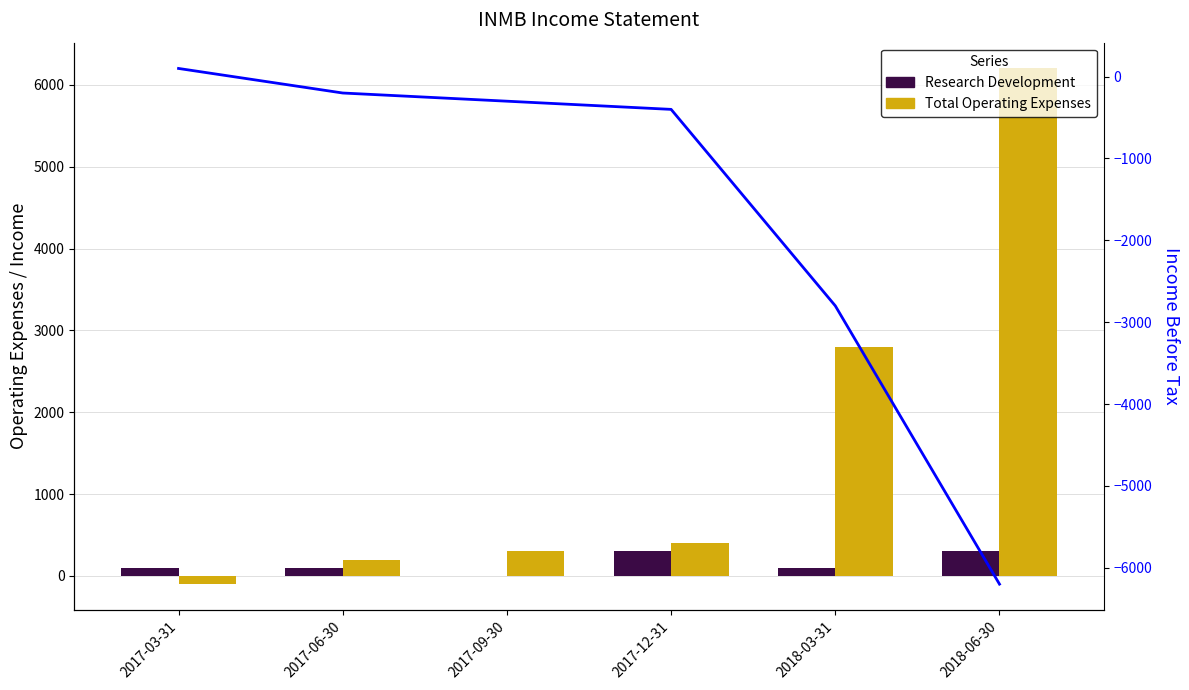

Which has a higher value, 2018-06-30 or 2017-06-30?

2018-06-30